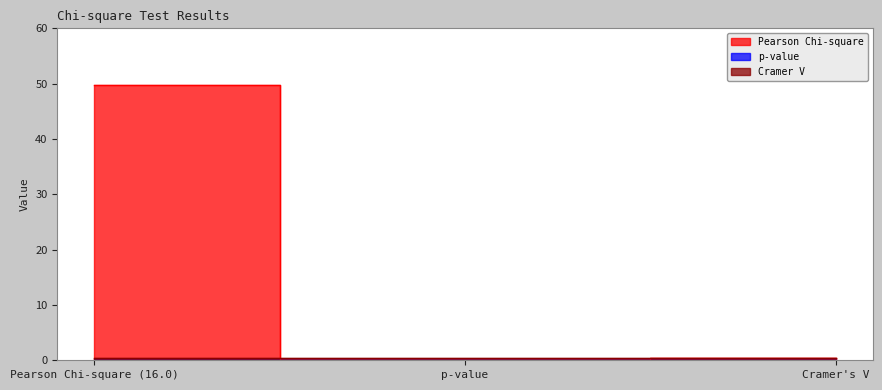

Rank the categories by Cramer V value from lowest to highest.

Pearson Chi-square (16.0), p-value, Cramer's V